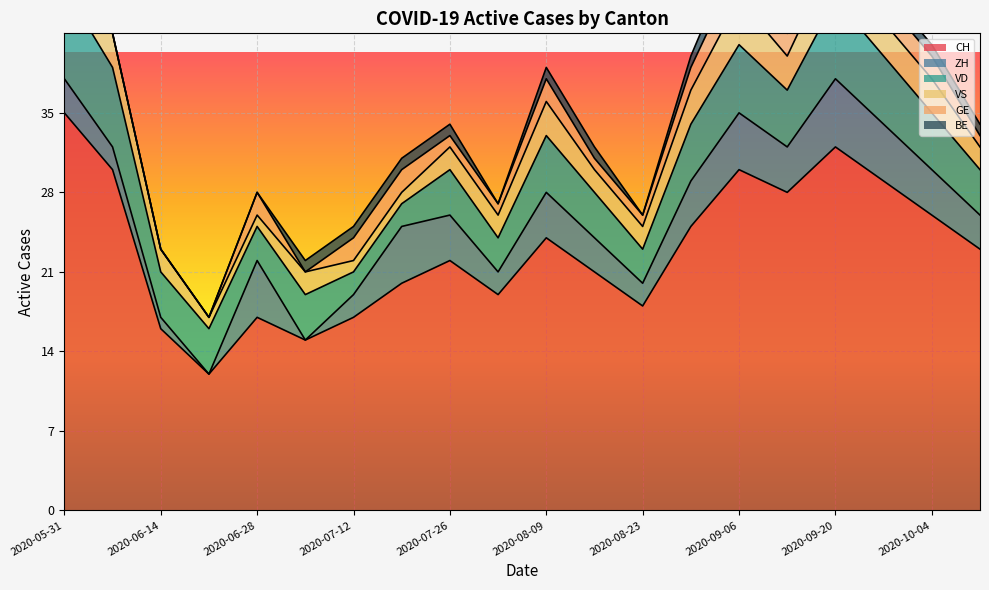

Is the value of BE at 2020-09-20 greater than the value of VD at 2020-10-11?

No